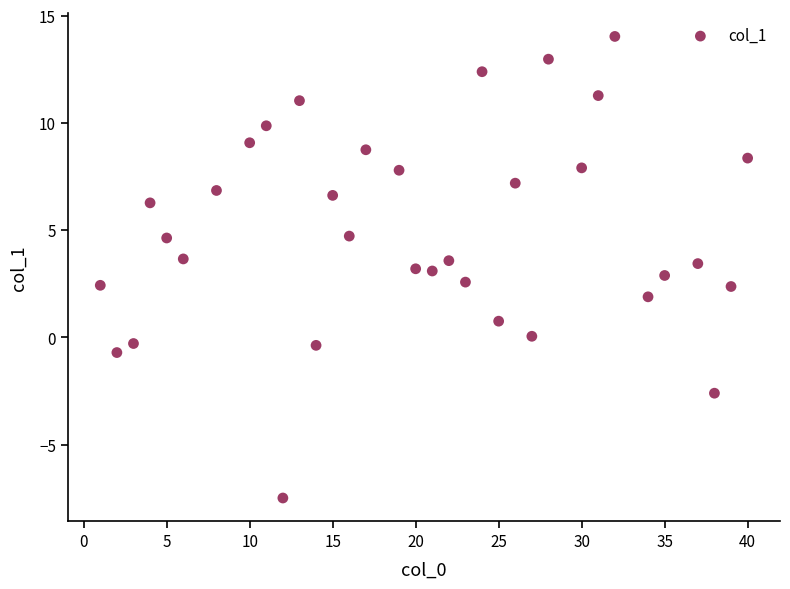

What is the range of Y values (max minus min)?

21.5